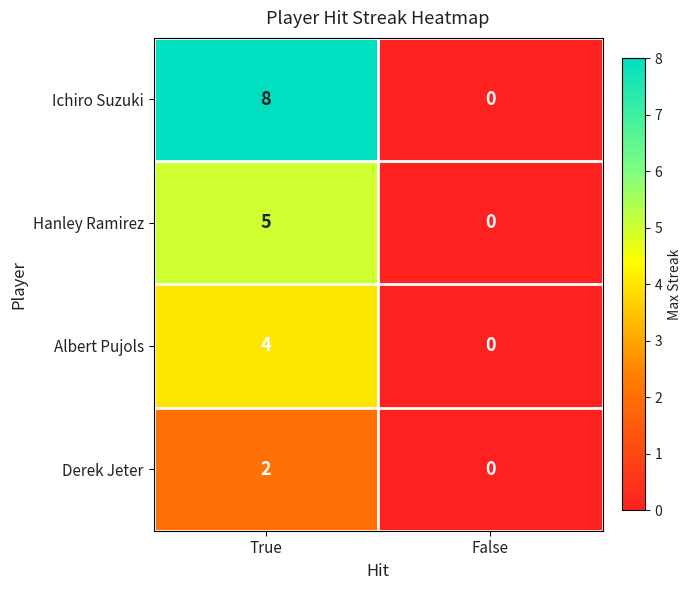

Which series has the largest range (max minus min)?

Ichiro Suzuki